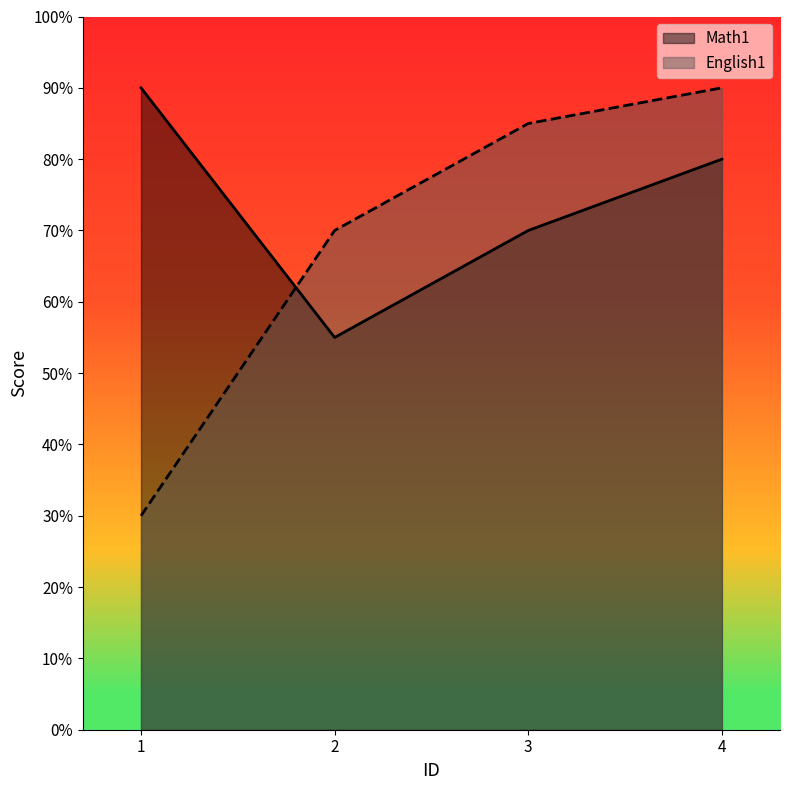

What is the difference between the second highest and minimum values in the Math1 series?

25